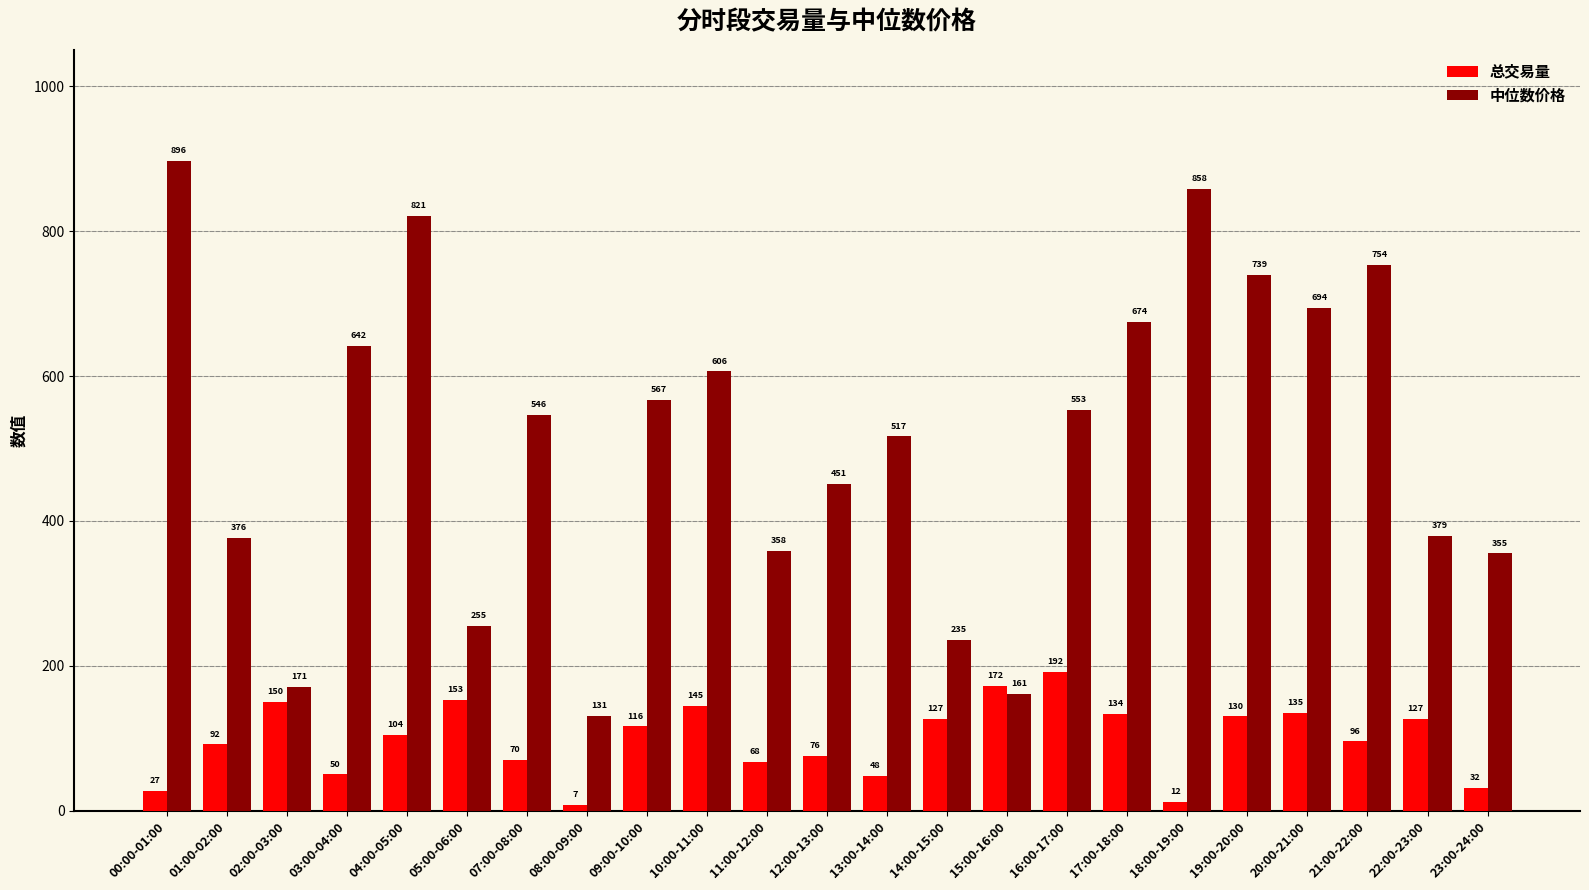

How many groups of bars are there?

23